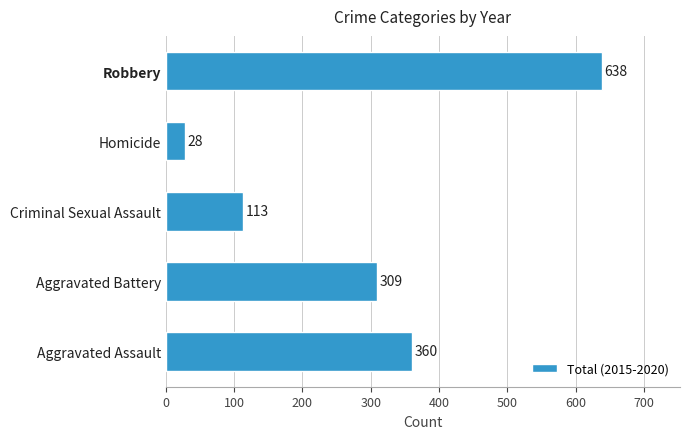

True or false: the data shows 309 at Aggravated Battery.

True